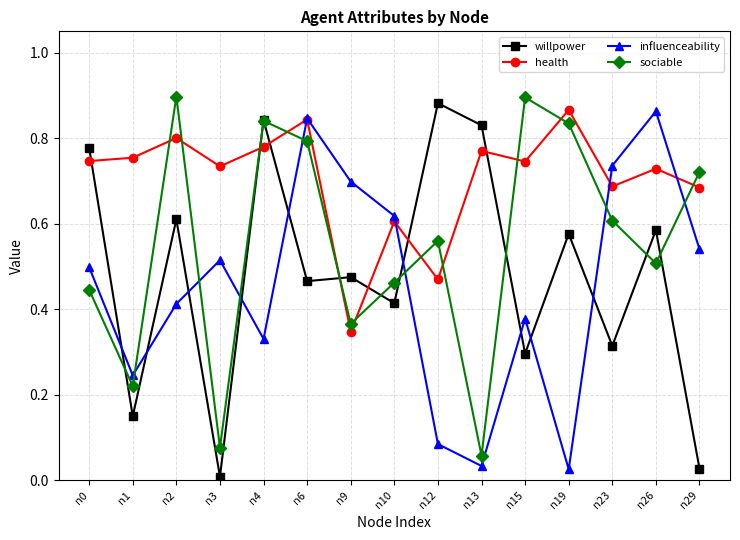

The health series shows 0.4 at n26. True or false?

False